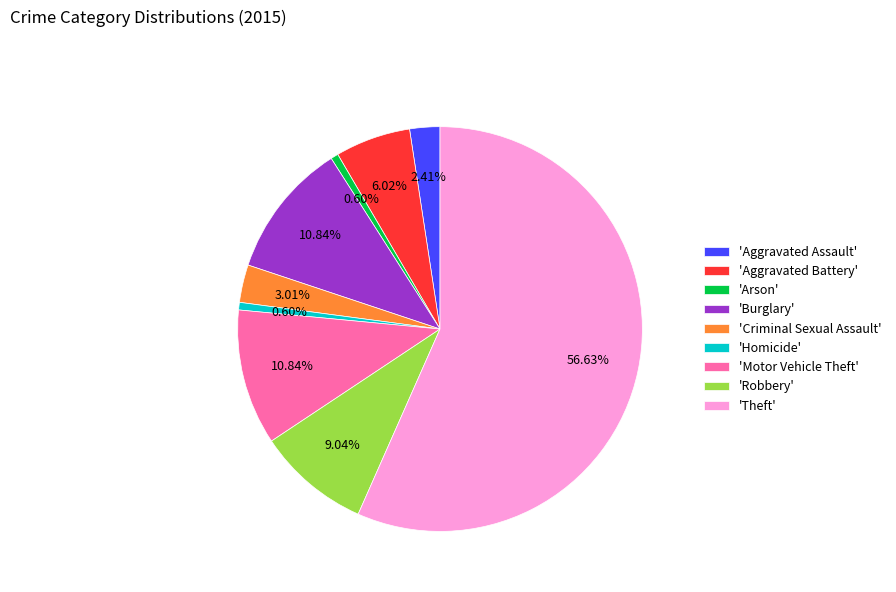

Which category has the biggest portion of the pie?

'Theft'